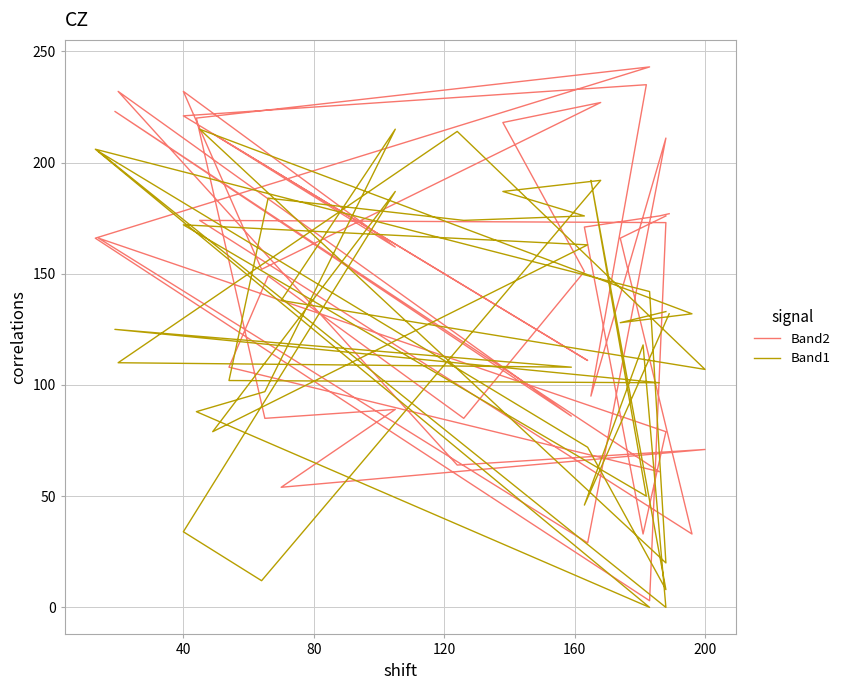

How many values in the Band2 series are below 166?

20